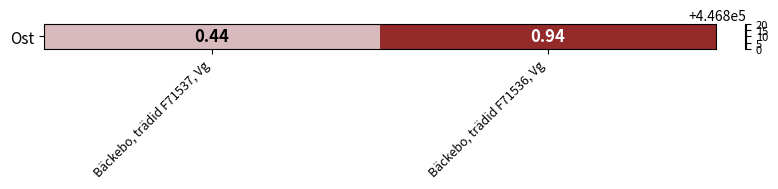

True or false: the data shows 446808.9 at Bäckebo, trädid F71537, Vg.

True